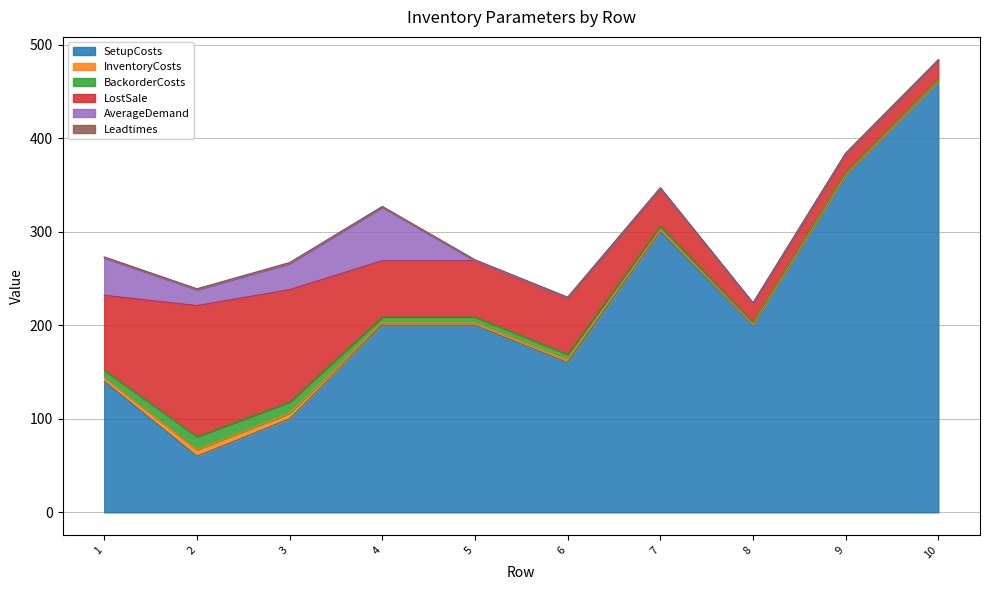

At which category is the sum across all series the highest?

10